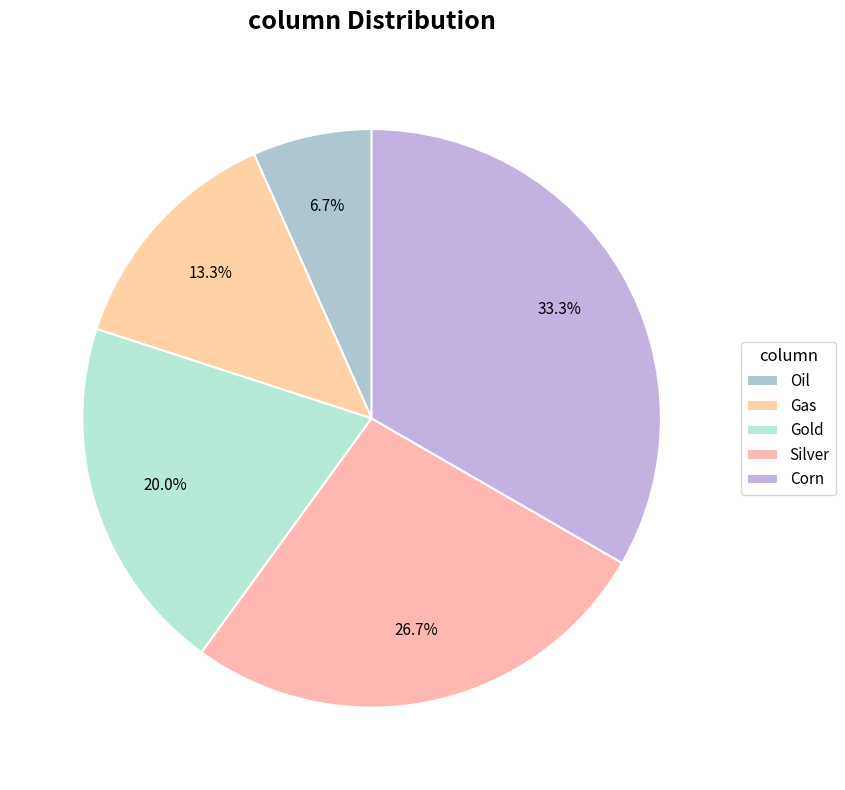

How many segments does this pie chart have?

5